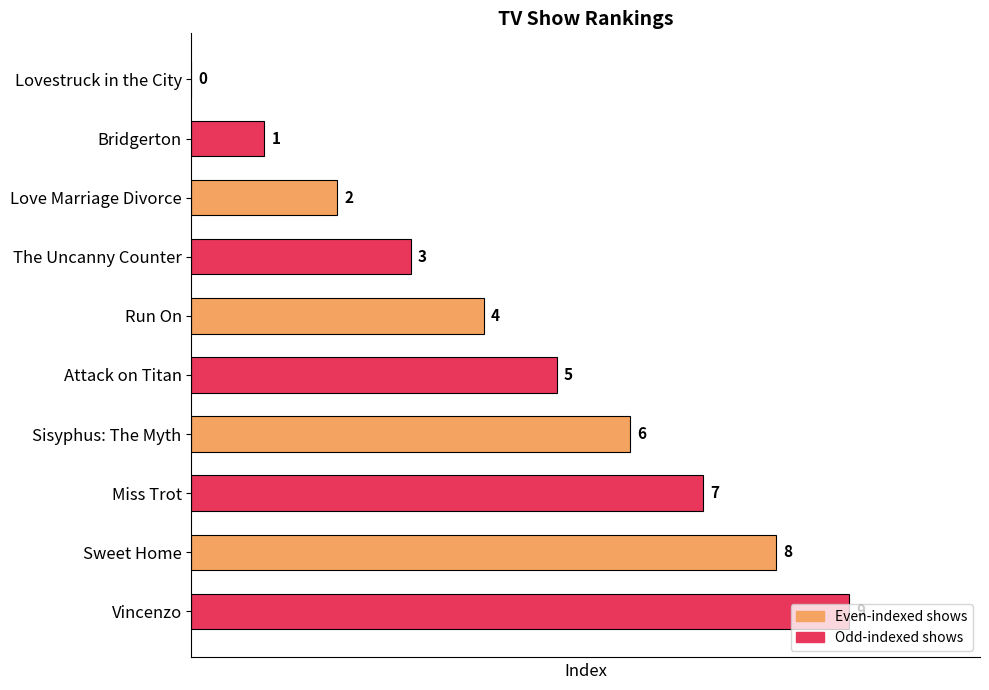

How many values are above zero?

9